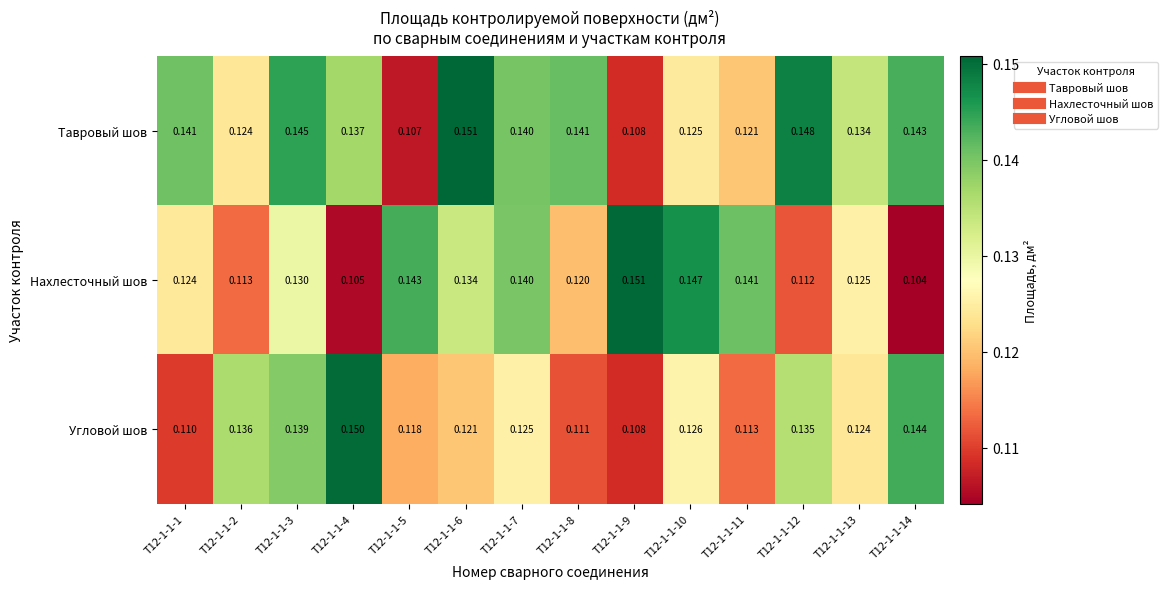

How many data points does each series have?

14